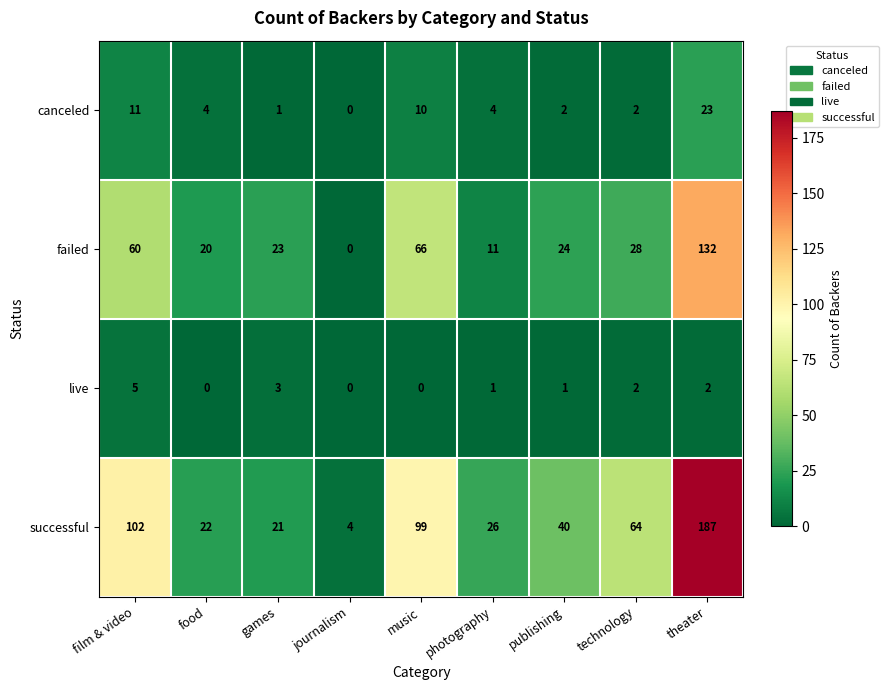

At which label is failed closest to 66?

music